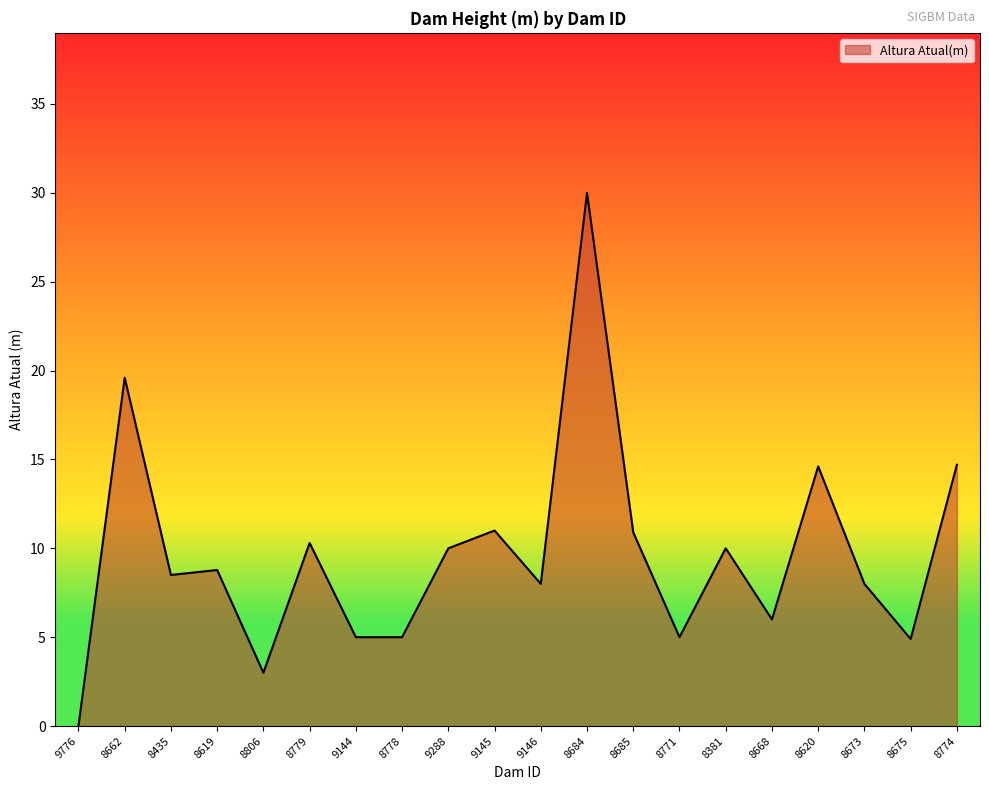

What position from the right is 8779?

15